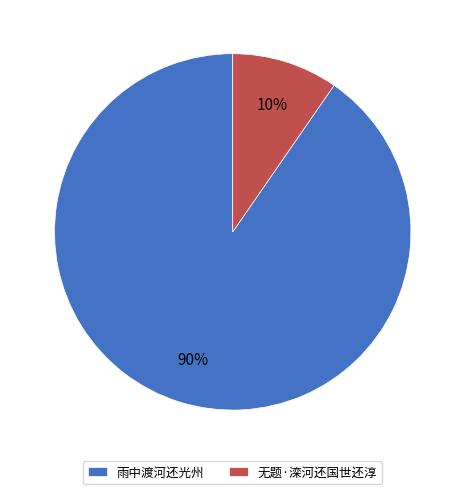

To the nearest percent, what is the combined percentage of 雨中渡河还光州 and 无题·滦河还国世还淳?

100%